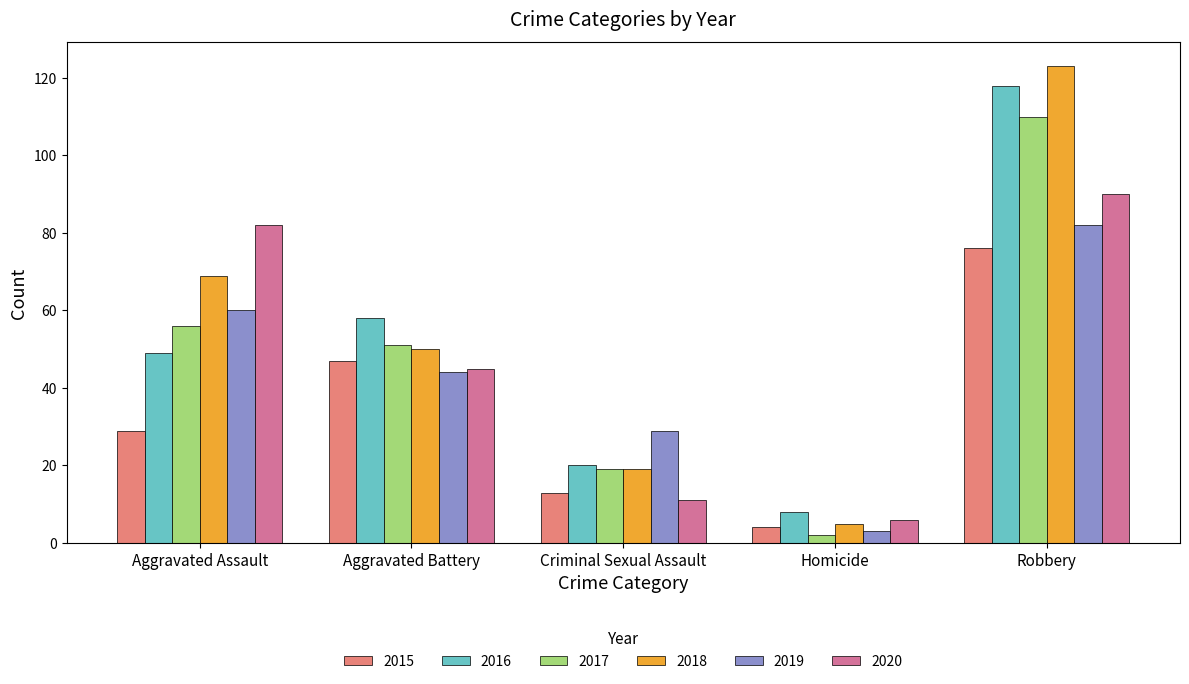

Rank the categories by 2015 value from lowest to highest.

Homicide, Criminal Sexual Assault, Aggravated Assault, Aggravated Battery, Robbery